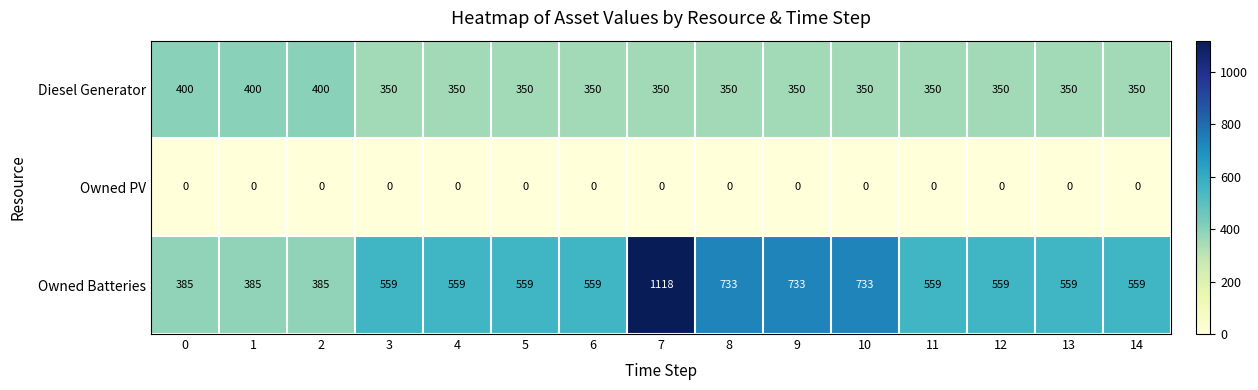

What is the sum of the Owned Batteries values at 11 and 8?

1292